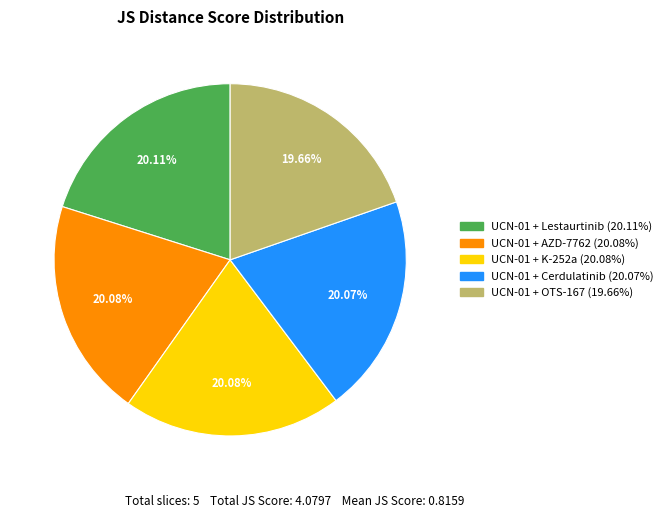

To the nearest percent, what is the combined percentage of UCN-01 + Lestaurtinib and UCN-01 + K-252a?

40%